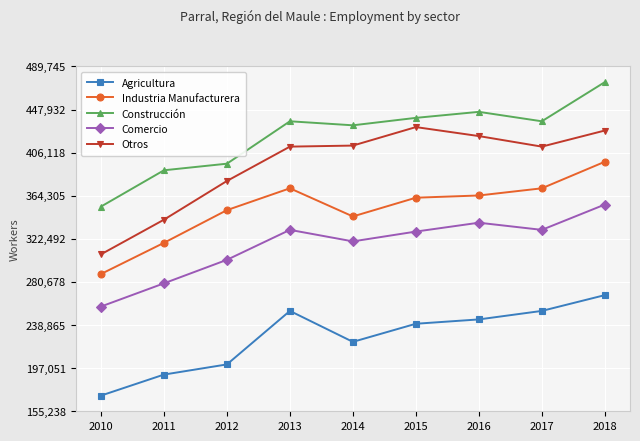

Which series has the largest total across all categories?

Construcción